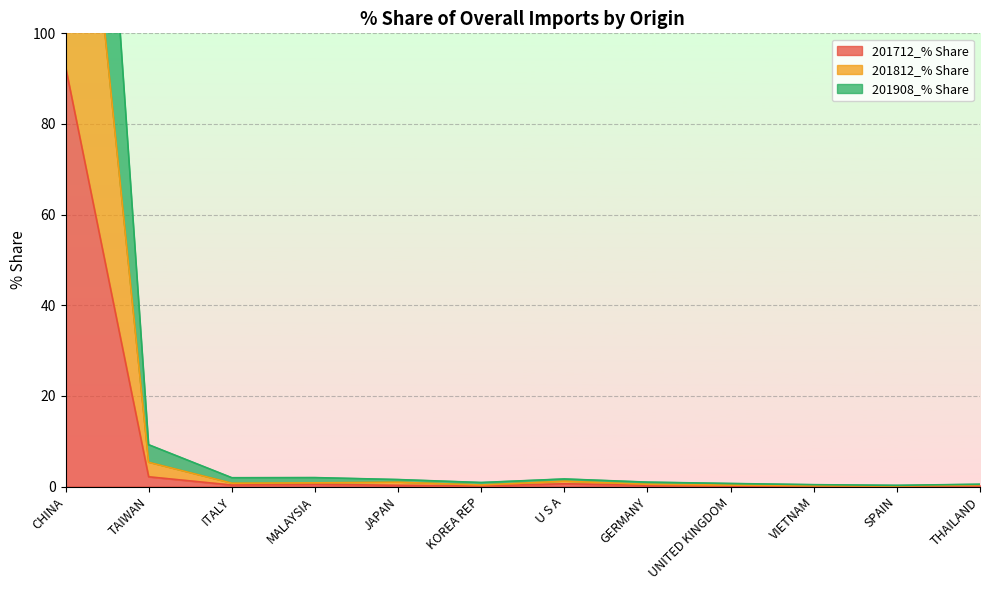

True or false: 201712_% Share has a value of 0.3 at MALAYSIA.

False